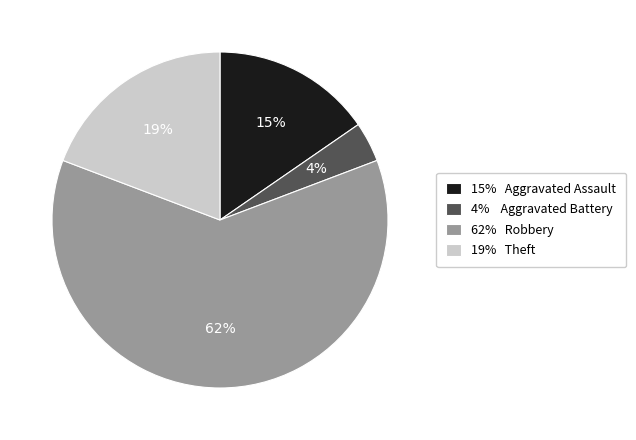

The 19% Theft slice represents 7% of the pie. True or false?

False